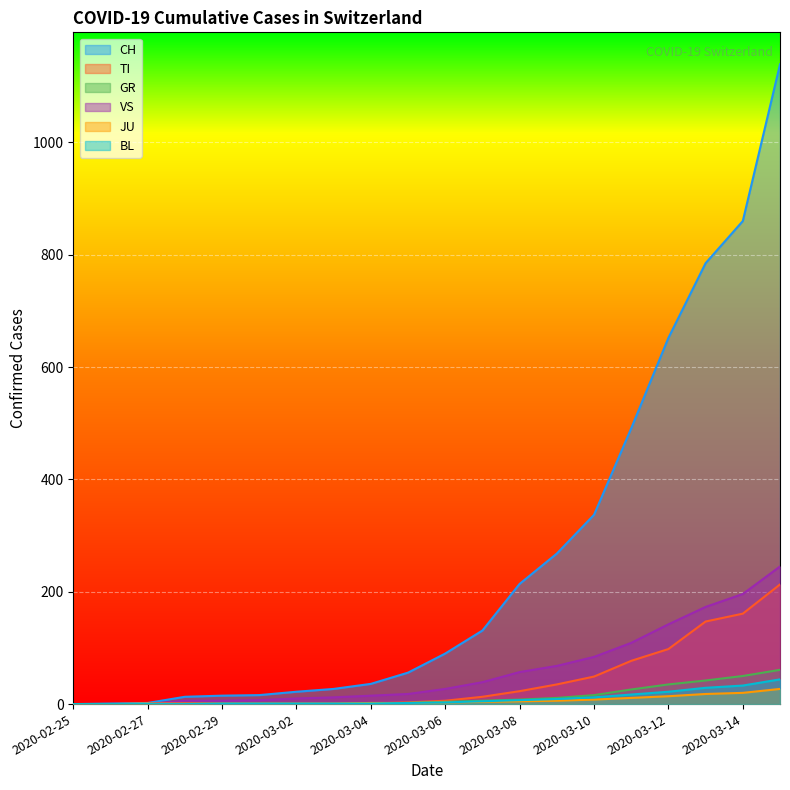

At 2020-03-15, list the series in order from smallest to largest.

JU, BL, GR, TI, VS, CH